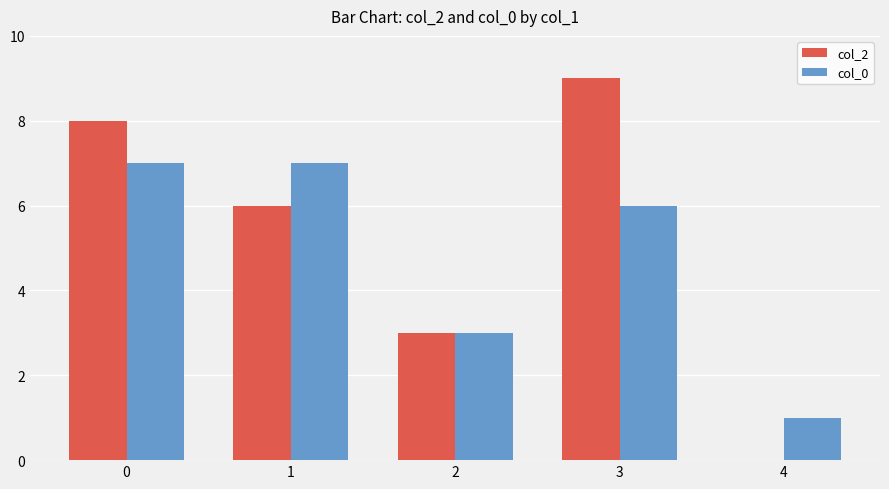

What are all the series names shown in the legend?

col_2, col_0